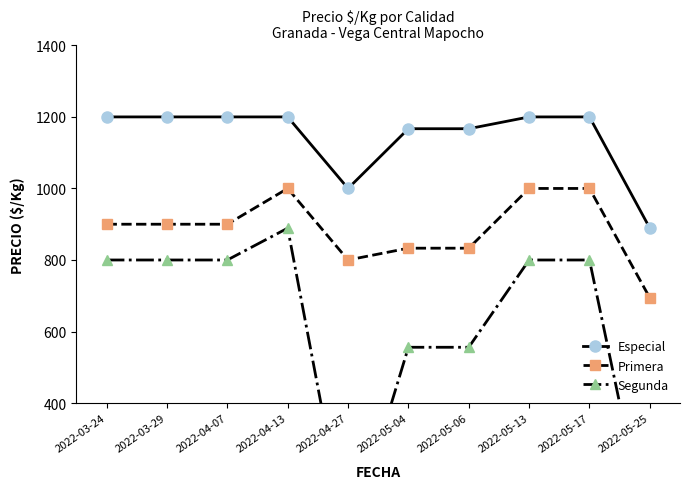

Rank the series by their maximum value, from lowest to highest.

Segunda, Primera, Especial